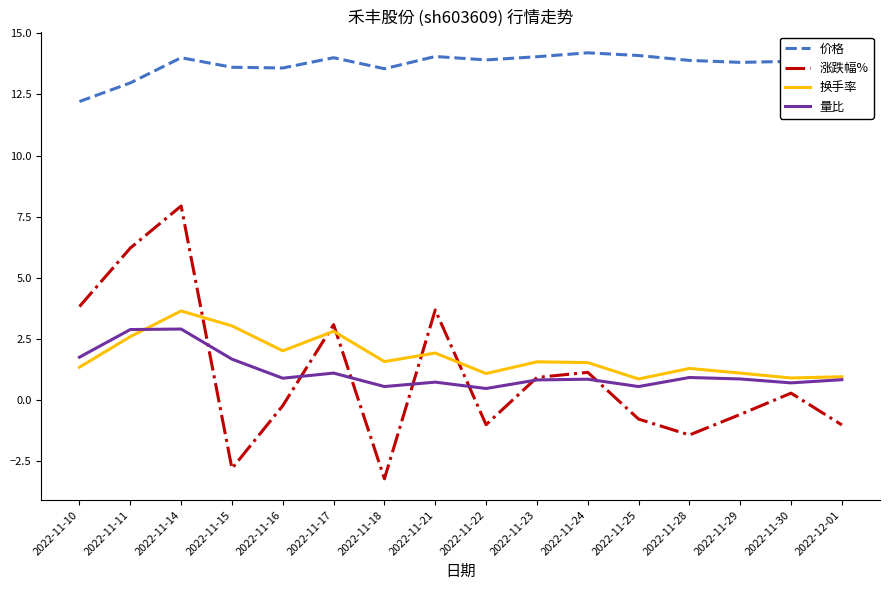

The 价格 series shows 5.4 at 2022-12-01. True or false?

False